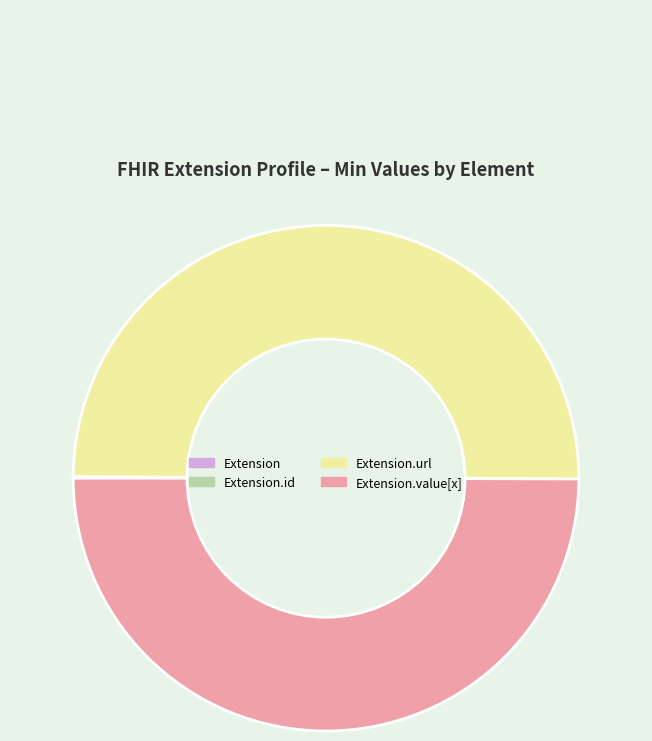

What is the largest slice in the pie chart?

Extension.url